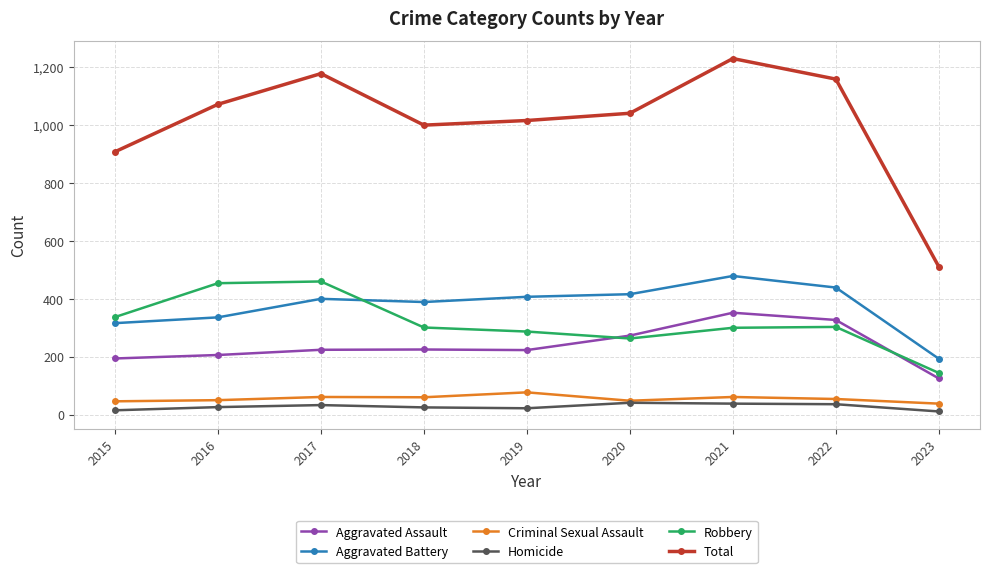

At 2023, list the series in order from largest to smallest.

Total, Aggravated Battery, Robbery, Aggravated Assault, Criminal Sexual Assault, Homicide